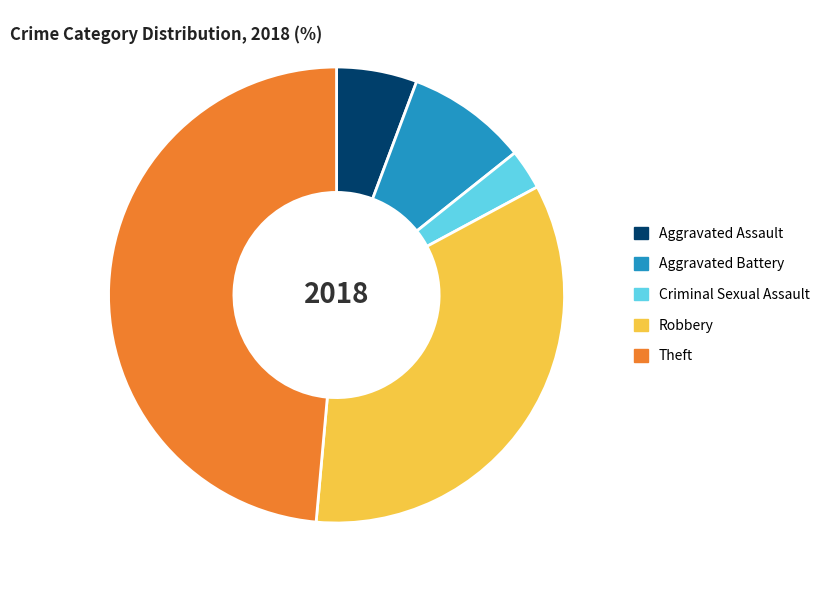

Is it true that Aggravated Assault is 1% of the pie?

False